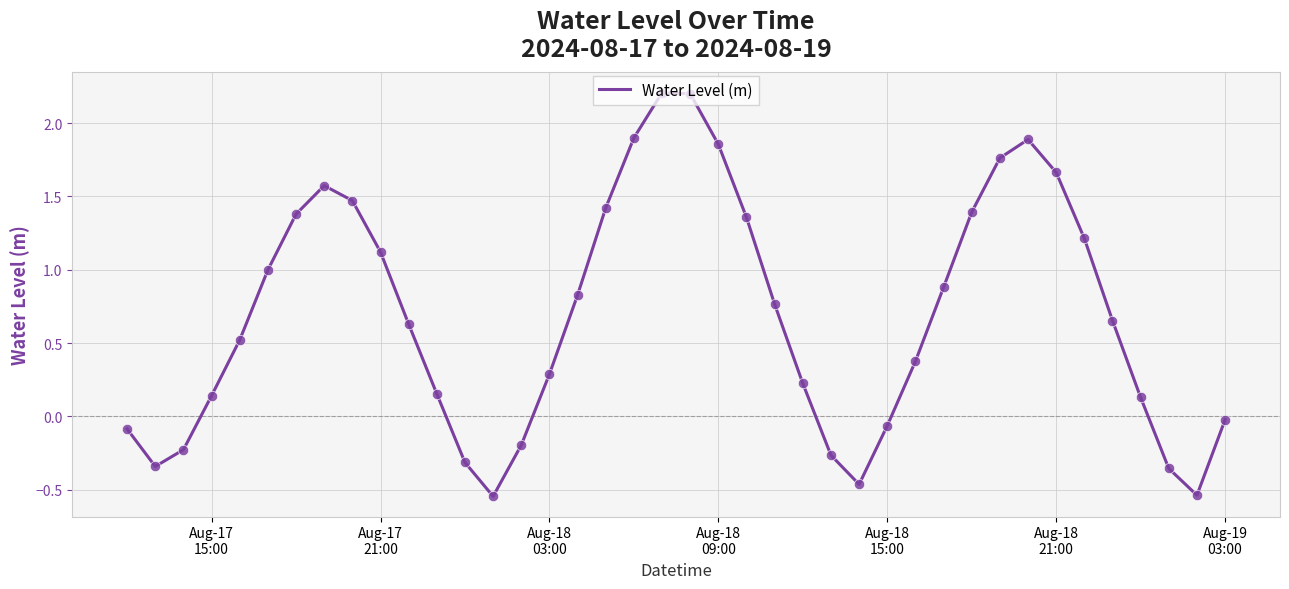

What is the difference between the maximum and minimum values?

2.8